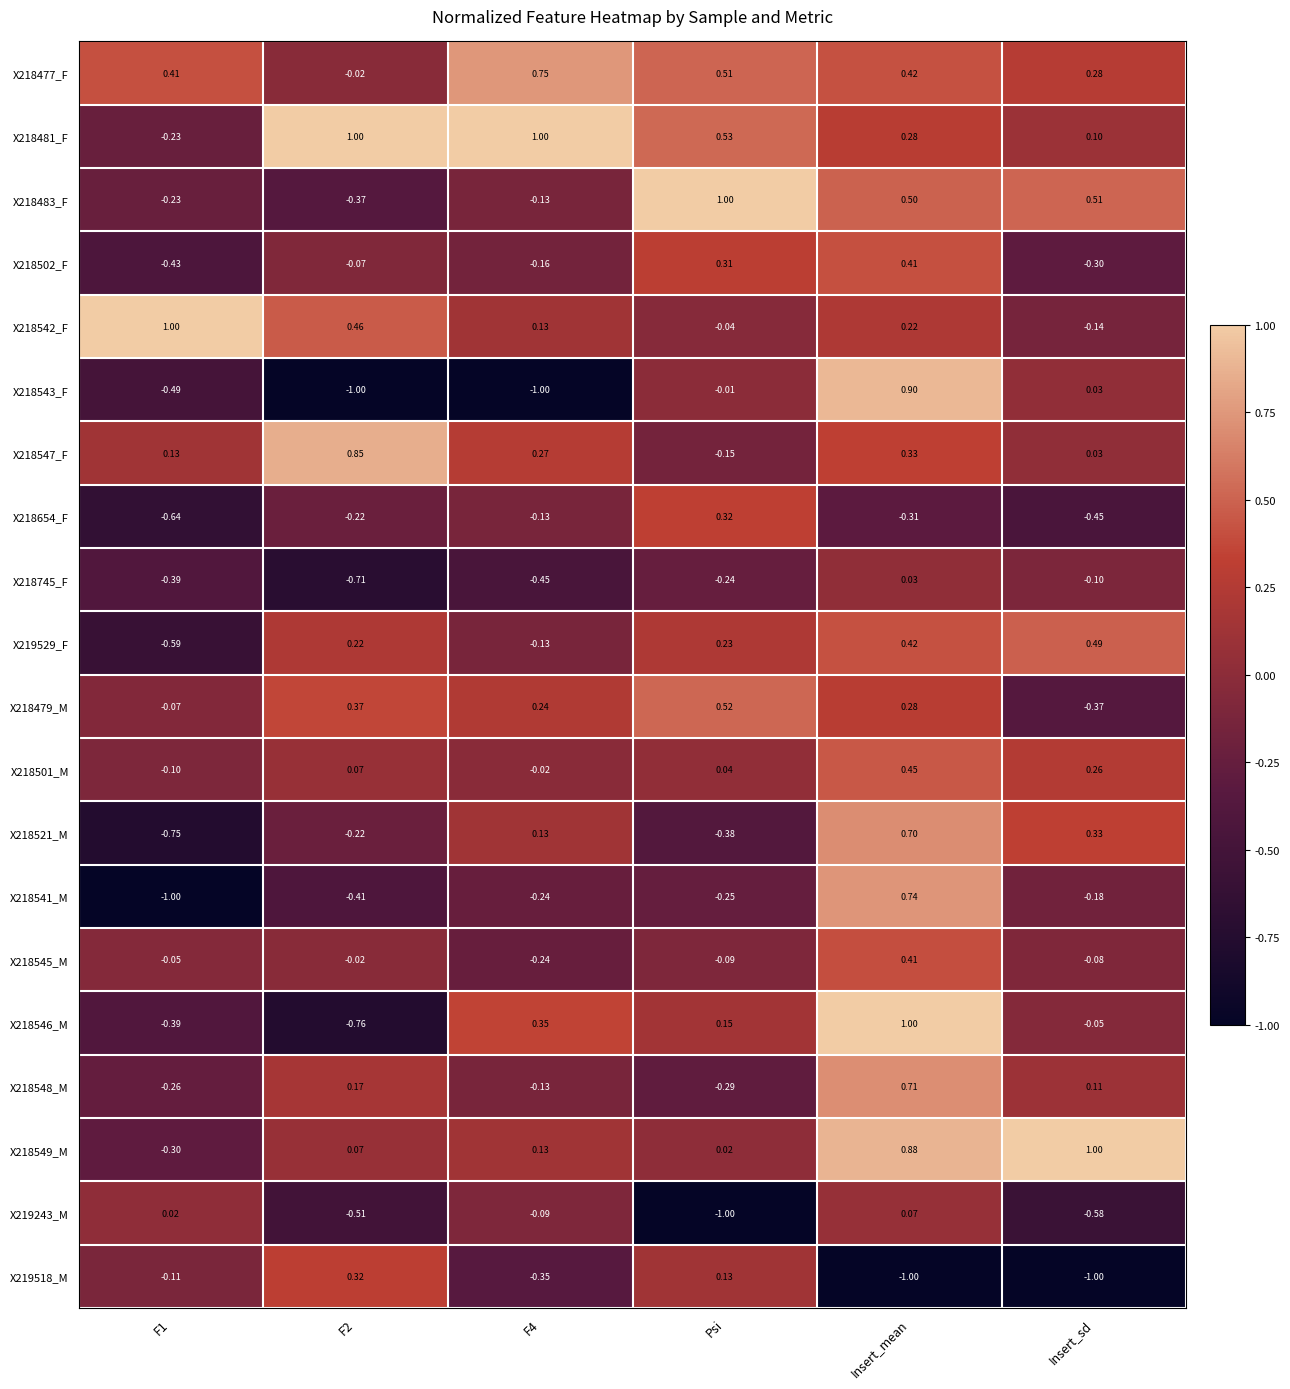

Where does the X218541_M series first go above 0?

Insert_mean